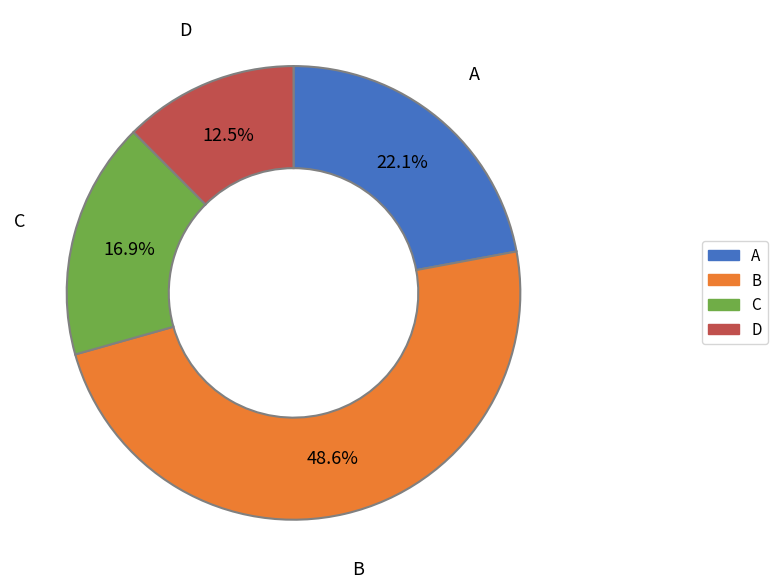

How many slices are in this pie chart?

4